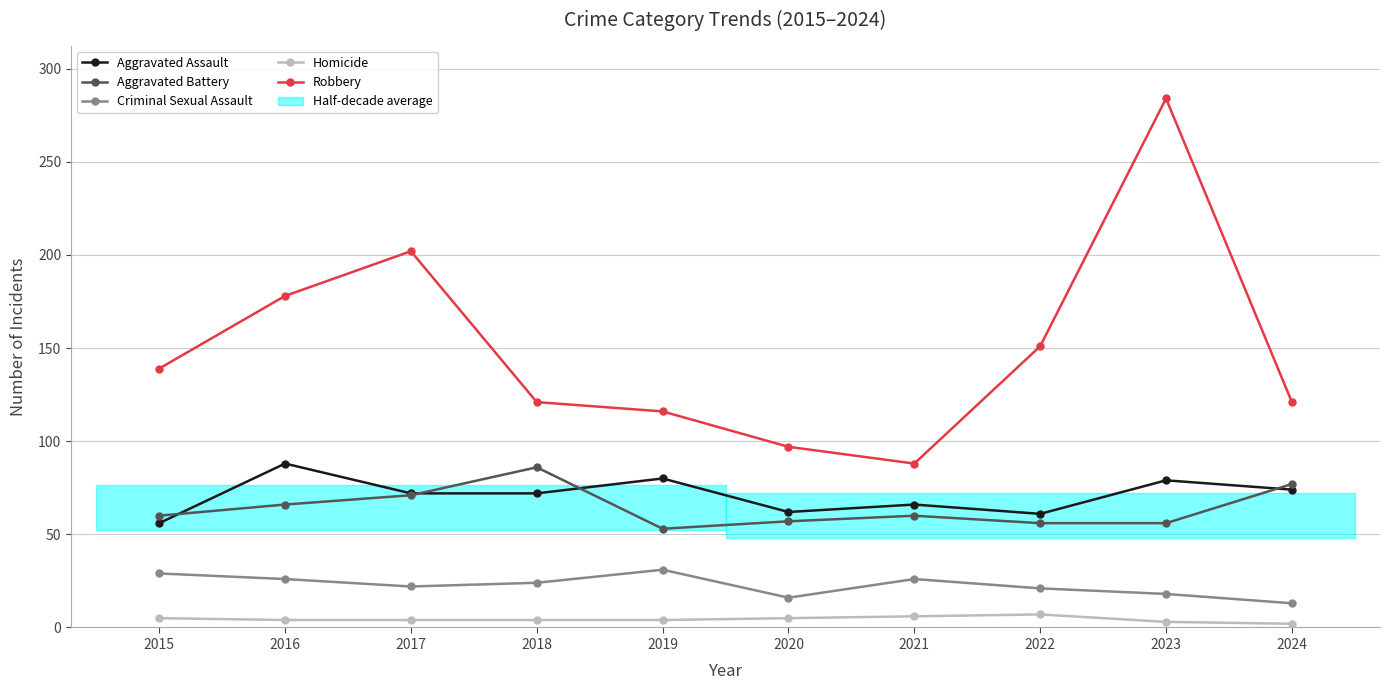

Is the value of Criminal Sexual Assault at 2017 greater than the value of Robbery at 2023?

No